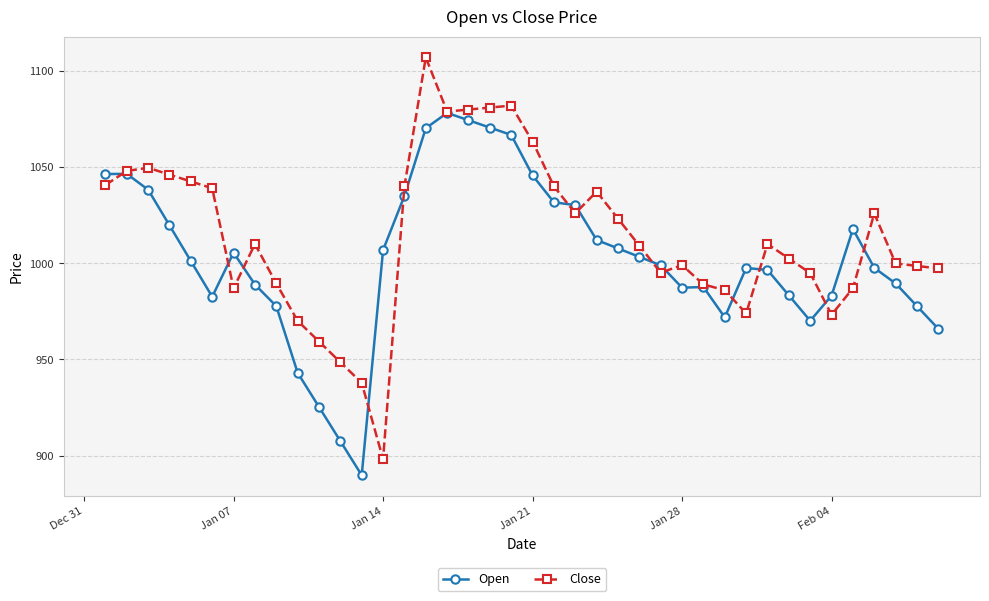

What is the highest value of the Open series?

1078.2